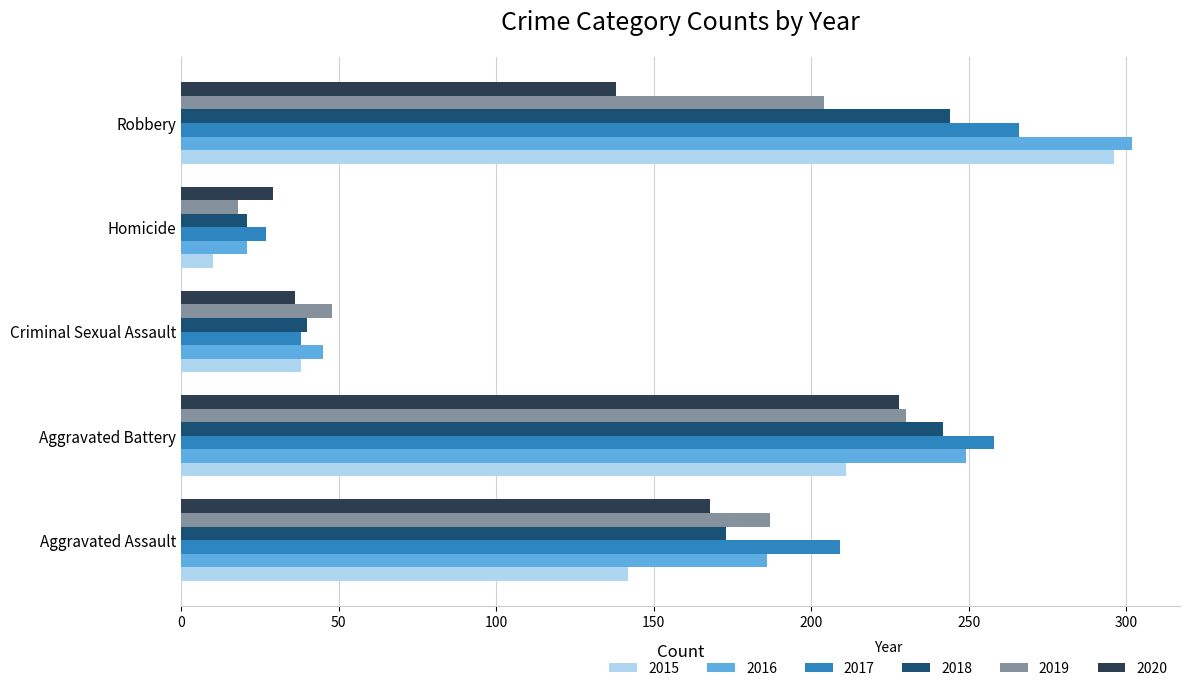

Rank the categories by 2015 value from highest to lowest.

Robbery, Aggravated Battery, Aggravated Assault, Criminal Sexual Assault, Homicide